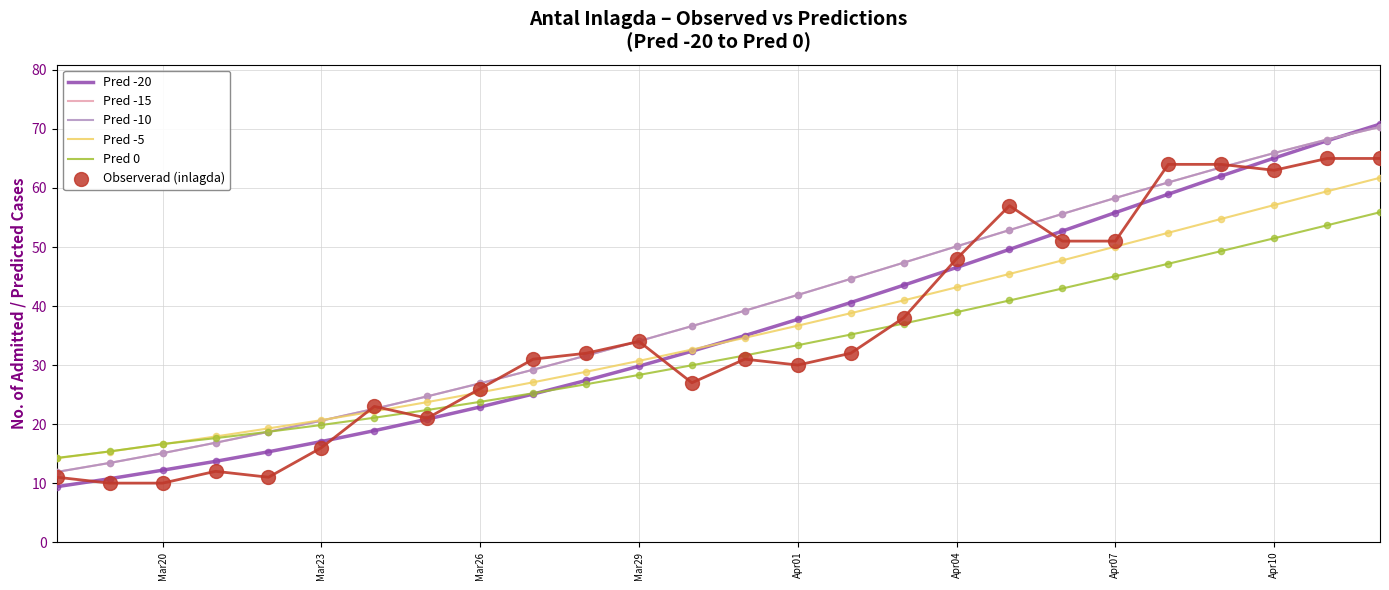

Which series has the largest Y range (max minus min)?

Pred -20